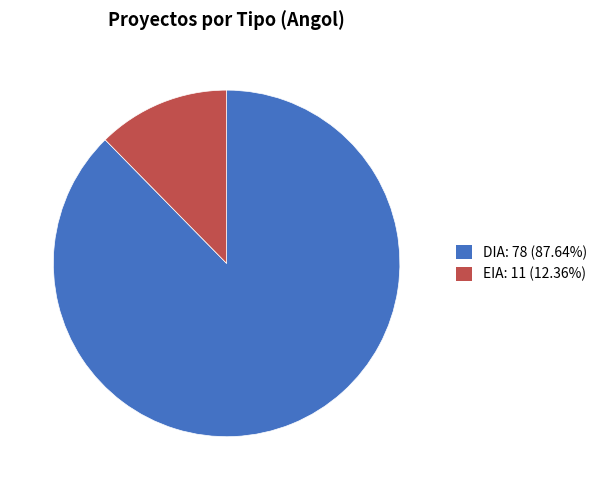

What is the smallest slice in the pie chart?

EIA